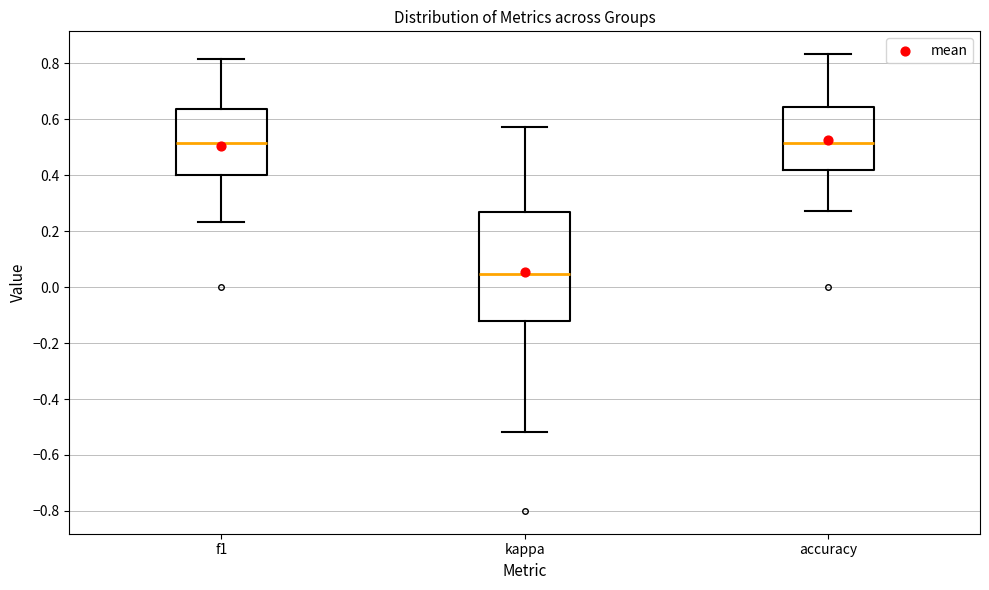

Where does the median line of the box for kappa sit on the y-axis? The values are not printed on the chart, so give them approximately, as read against the axis.

0.04